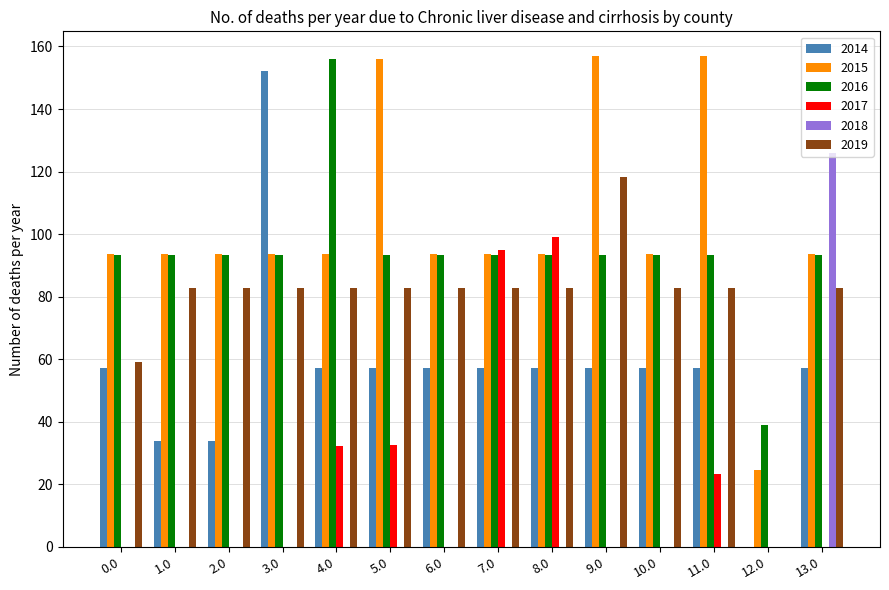

What is the sum of all 2016 values?

1316.4